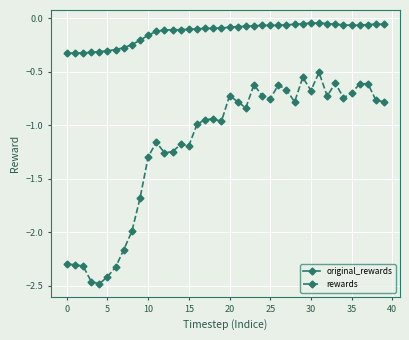

Which series has the largest total across all categories?

original_rewards